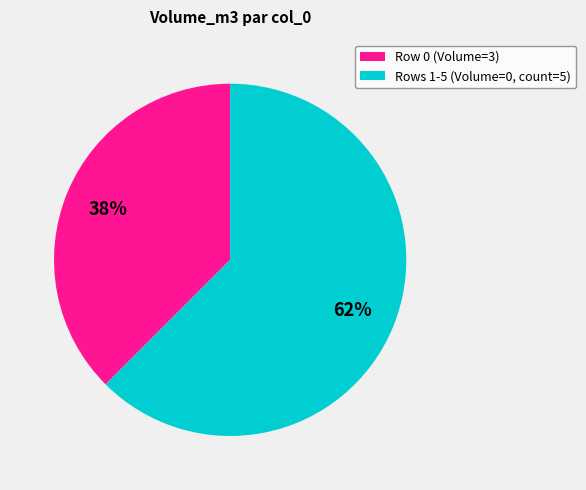

The Row 0 (Volume=3) slice represents 47% of the pie. True or false?

False